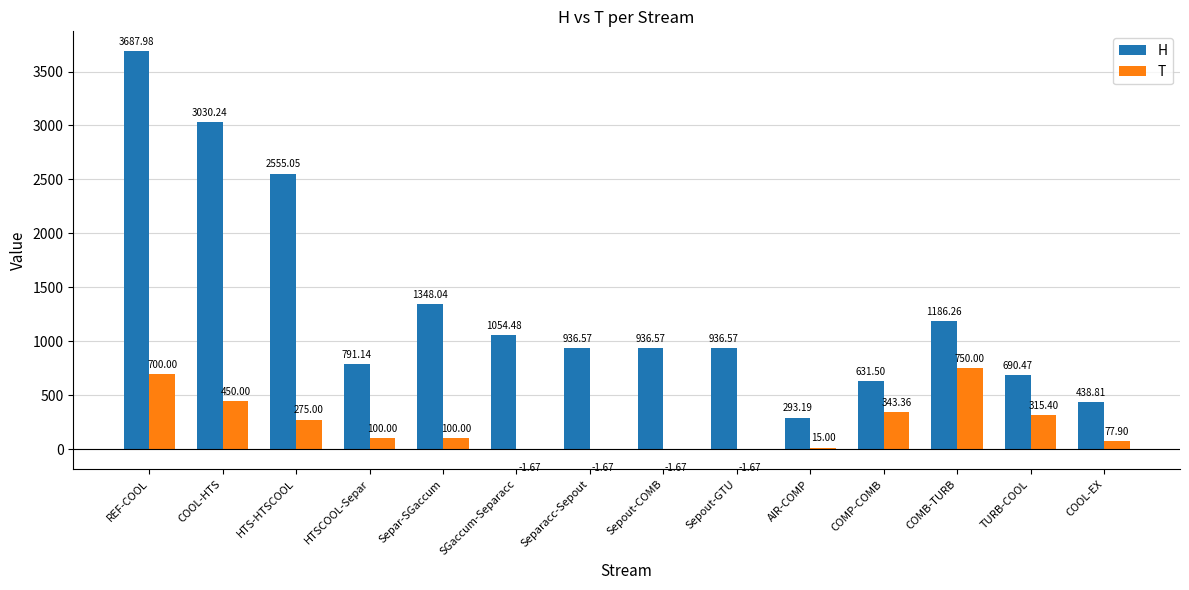

Which series has the largest total across all categories?

H